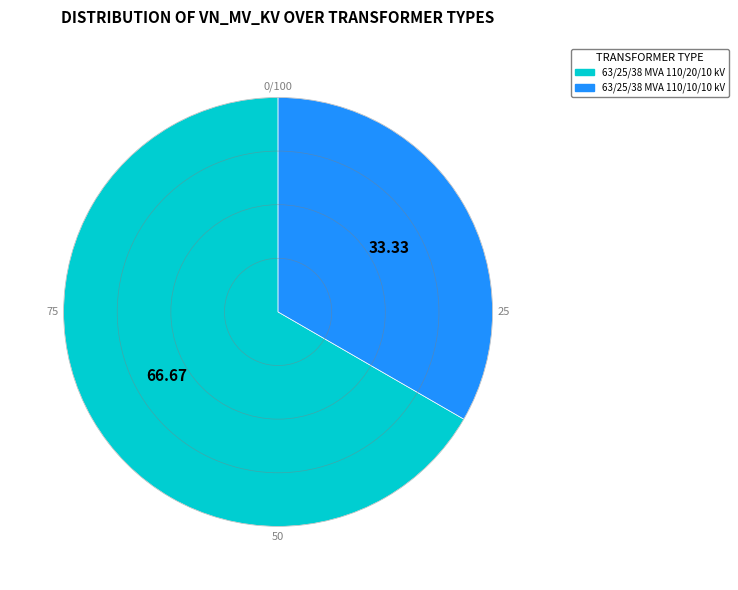

Rank the categories by value from highest to lowest.

63/25/38 MVA 110/20/10 kV, 63/25/38 MVA 110/10/10 kV